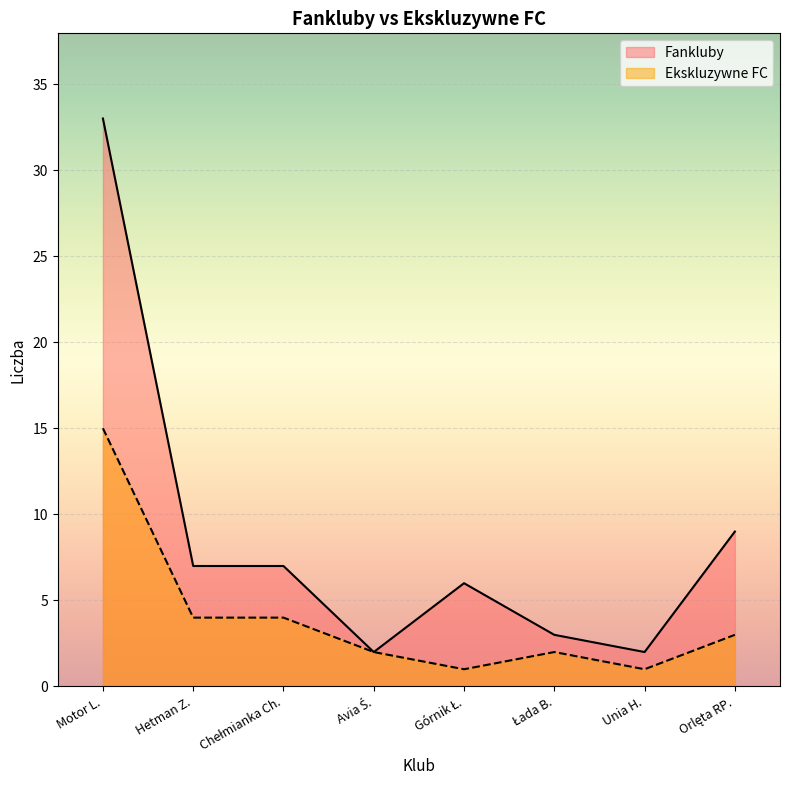

In Fankluby, how many points are higher than both neighbors (excluding endpoints)?

1